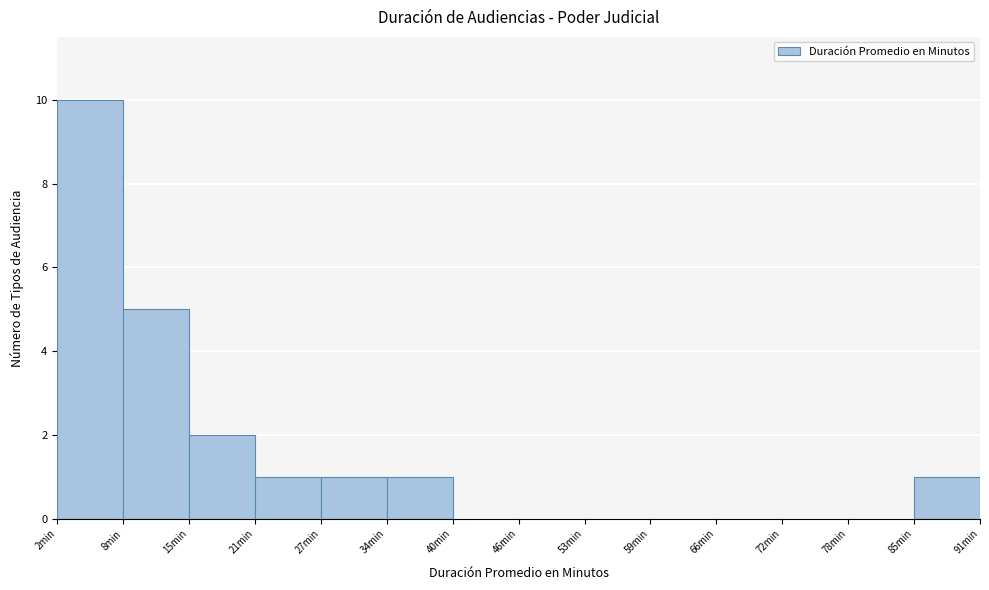

Reading left to right, list every bar in this chart as the range it spans on the x-axis followed by its height. Neither the bar edges nor the heights are printed on the chart, so give them approximately, as read against the axes.

2 to 8: 10
8 to 15: 5
15 to 21: 2
21 to 27: 1
27 to 34: 1
34 to 40: 1
40 to 47: 0
47 to 53: 0
53 to 59: 0
59 to 66: 0
66 to 72: 0
72 to 78: 0
78 to 85: 0
85 to 91: 1